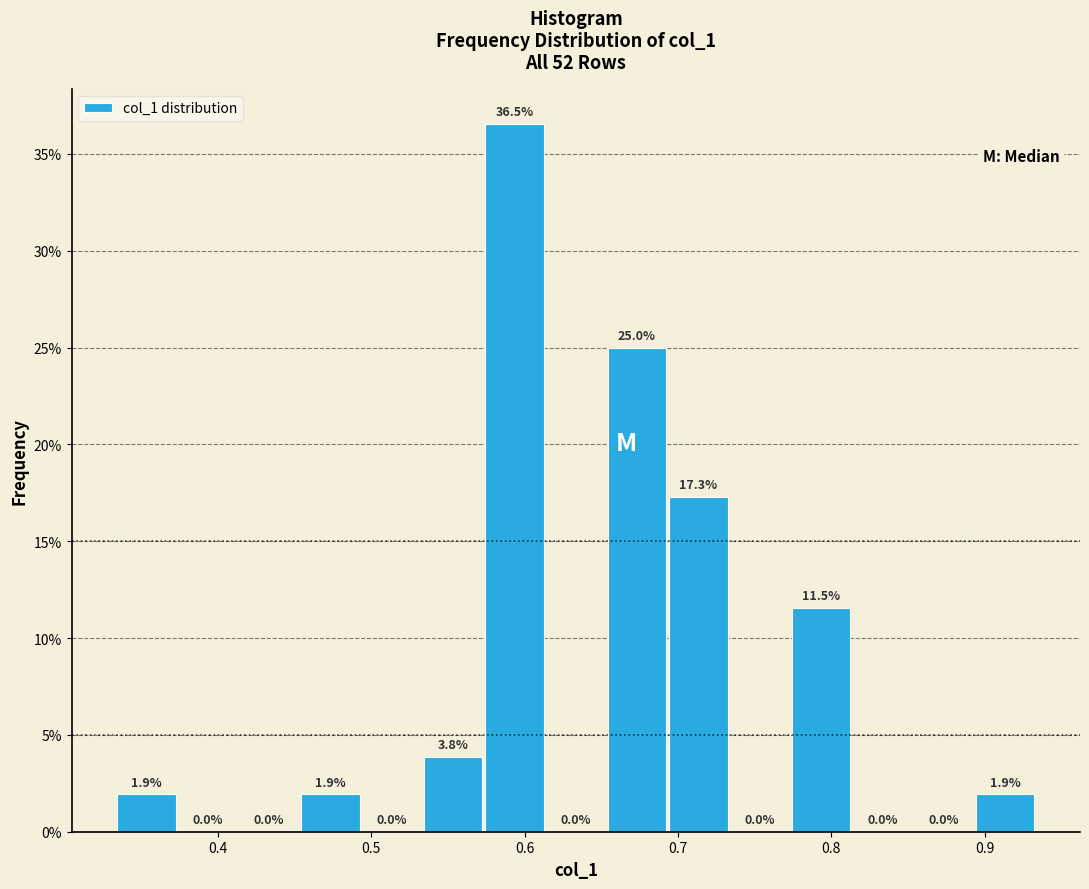

Reading left to right, list every bar in this chart as the range it spans on the x-axis followed by its height. The bar edges are not printed on the chart, so give them approximately, as read against the axis.

0.33 to 0.37: 1.9
0.37 to 0.41: 0.0
0.41 to 0.45: 0.0
0.45 to 0.49: 1.9
0.49 to 0.53: 0.0
0.53 to 0.57: 3.8
0.57 to 0.61: 36.5
0.61 to 0.65: 0.0
0.65 to 0.69: 25.0
0.69 to 0.73: 17.3
0.73 to 0.77: 0.0
0.77 to 0.81: 11.5
0.81 to 0.85: 0.0
0.85 to 0.89: 0.0
0.89 to 0.93: 1.9